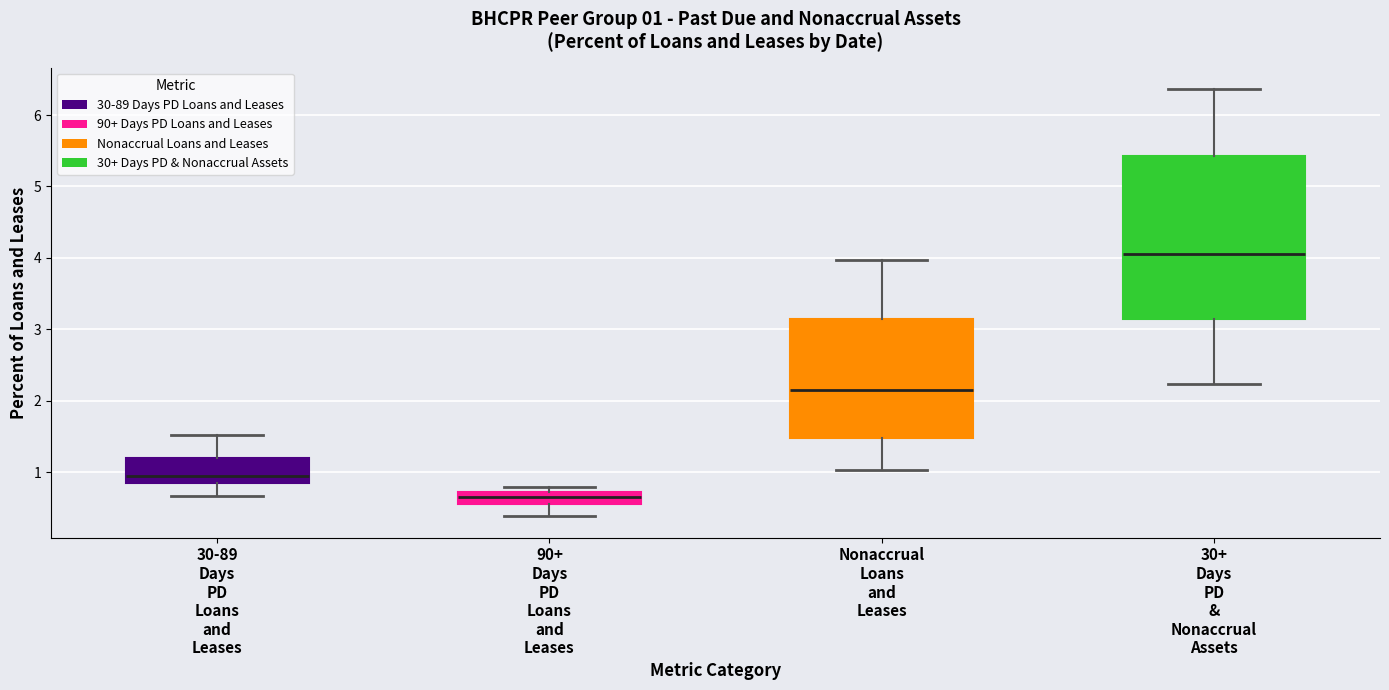

Which box is the tallest, from its lower edge to its upper edge?

30+ Days PD & Nonaccrual Assets